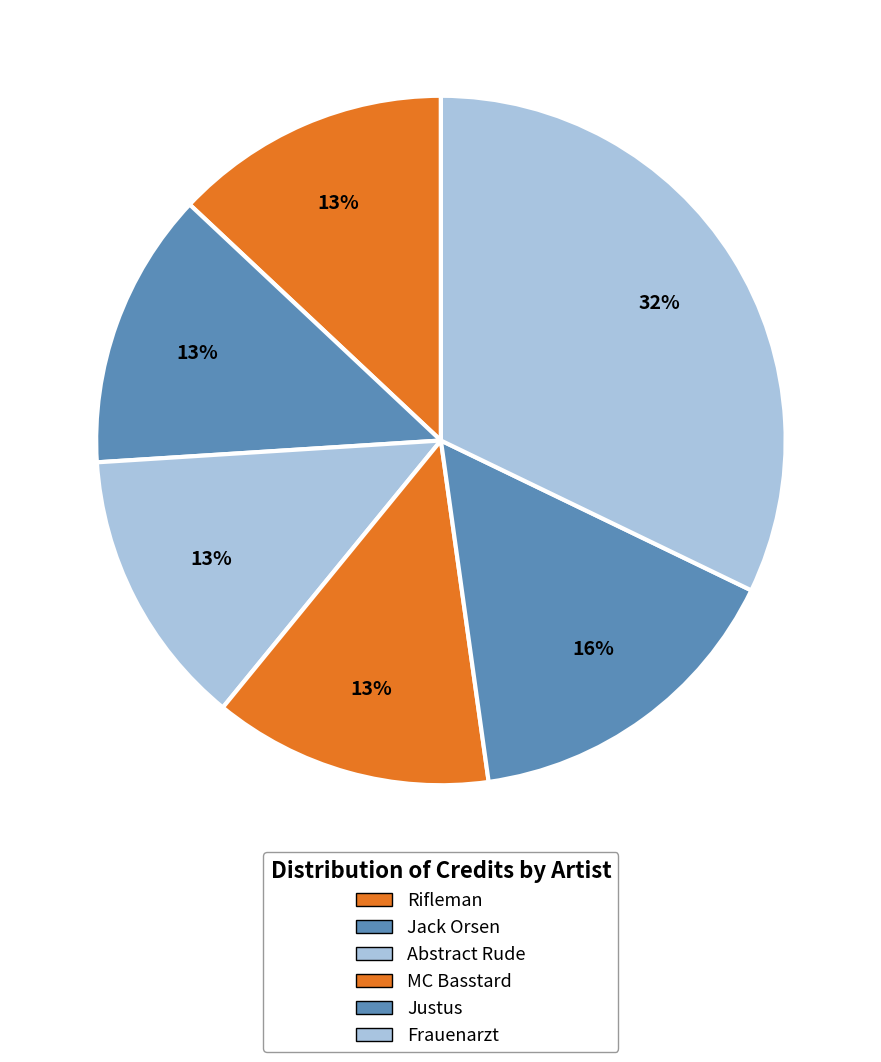

What is the total percentage of MC Basstard and Frauenarzt?

45.3%